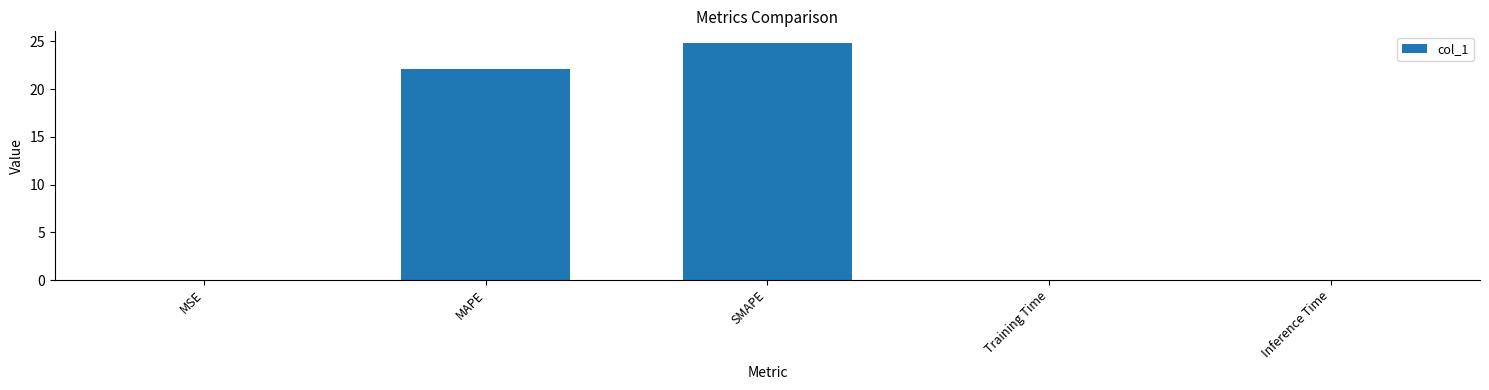

Where is the data nearest to the value 12?

MAPE